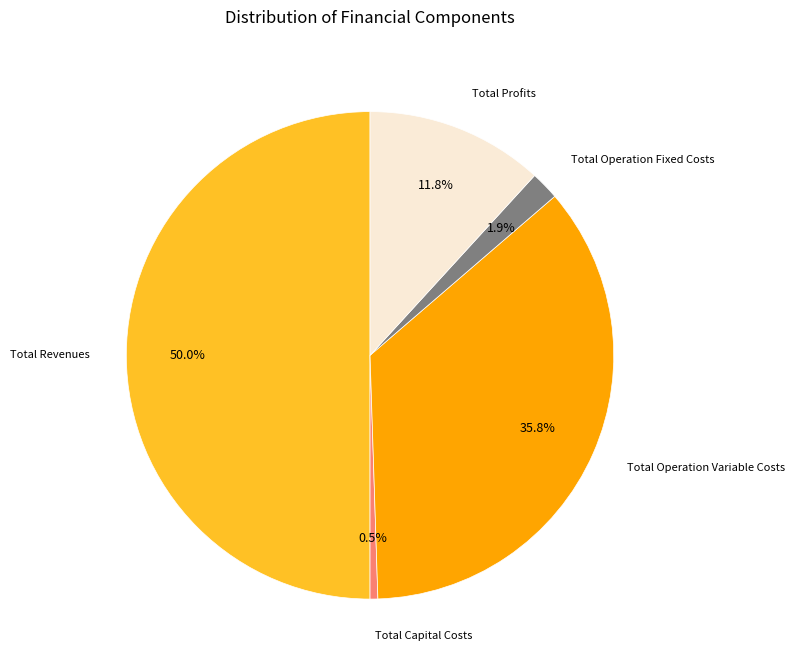

Does Total Profits represent more than half of the total?

No